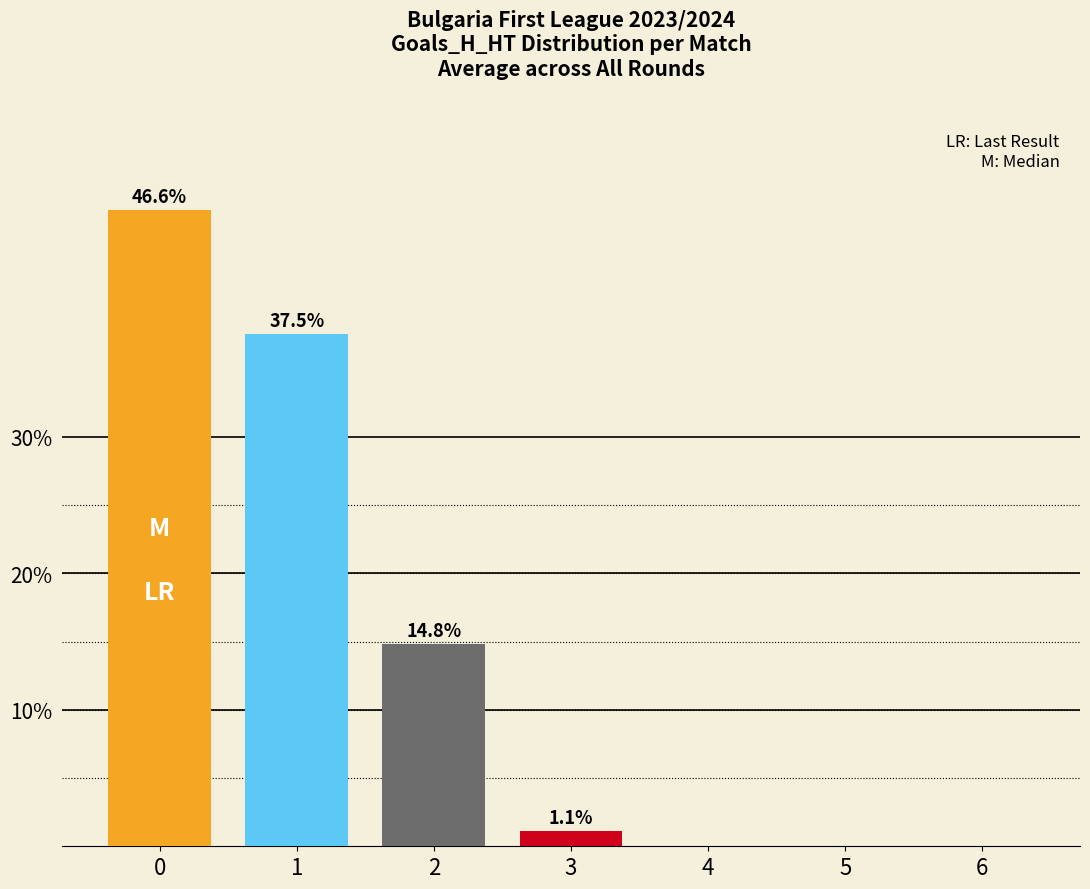

The chart shows a value of 31.1 at 5. True or false?

False